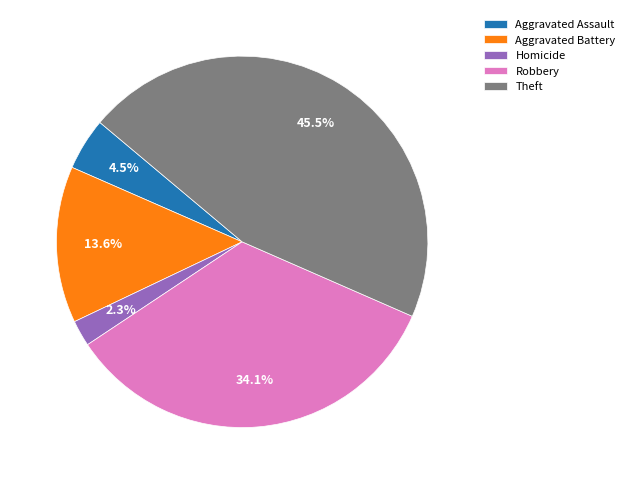

How many slices are in this pie chart?

5